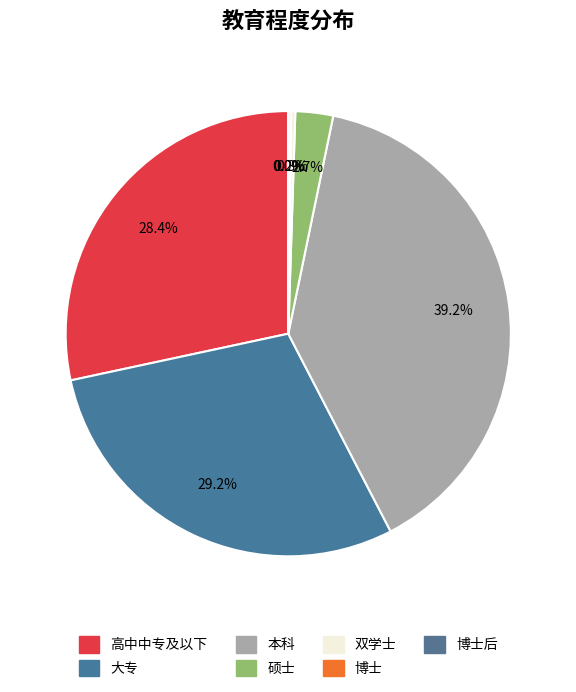

Count the number of slices in the pie.

7